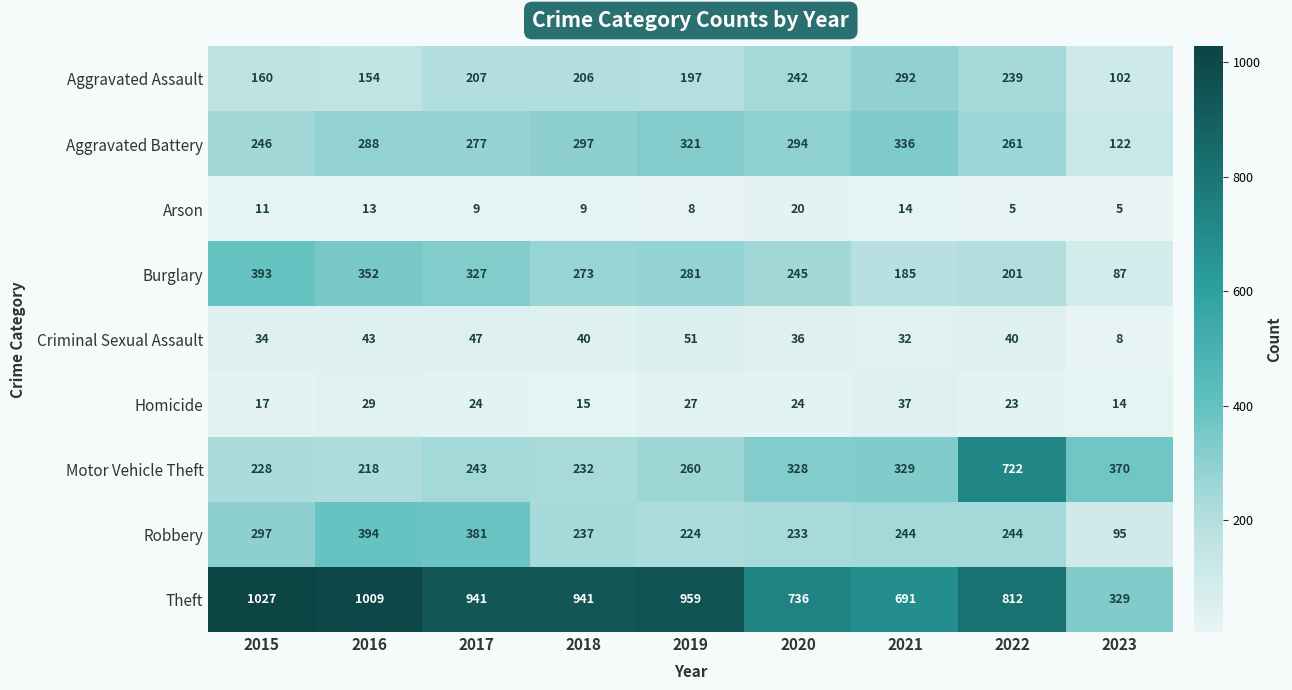

True or false: Motor Vehicle Theft has a value of 260 at 2019.

True